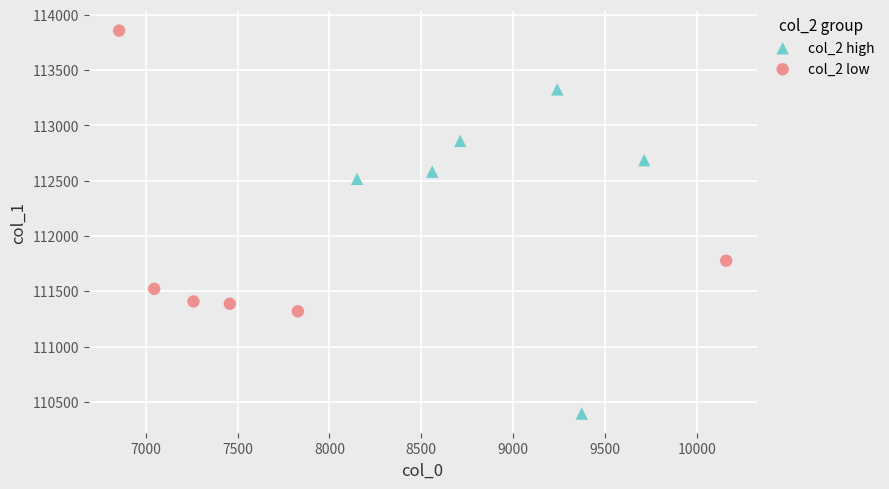

Which series reaches the maximum Y coordinate?

col_2 low